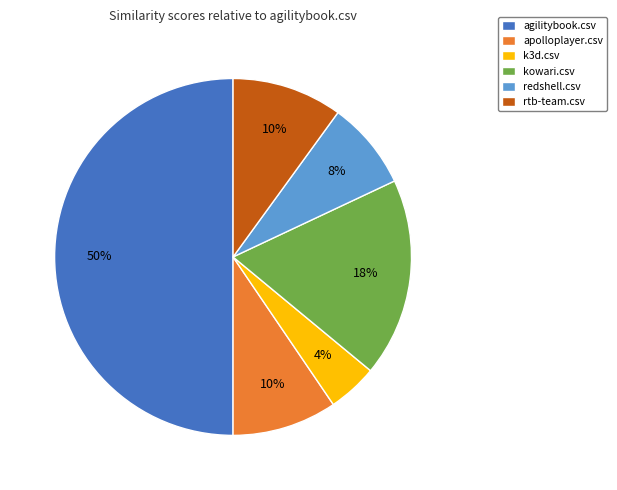

Count the number of slices in the pie.

6